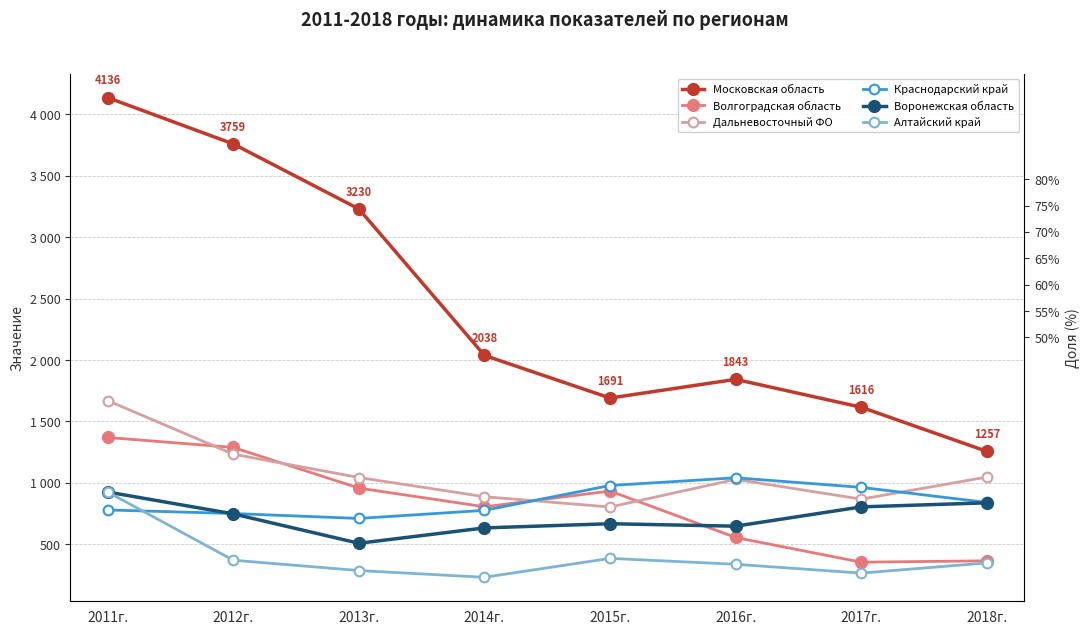

What is the label of the 2nd point from the right?

2017г.